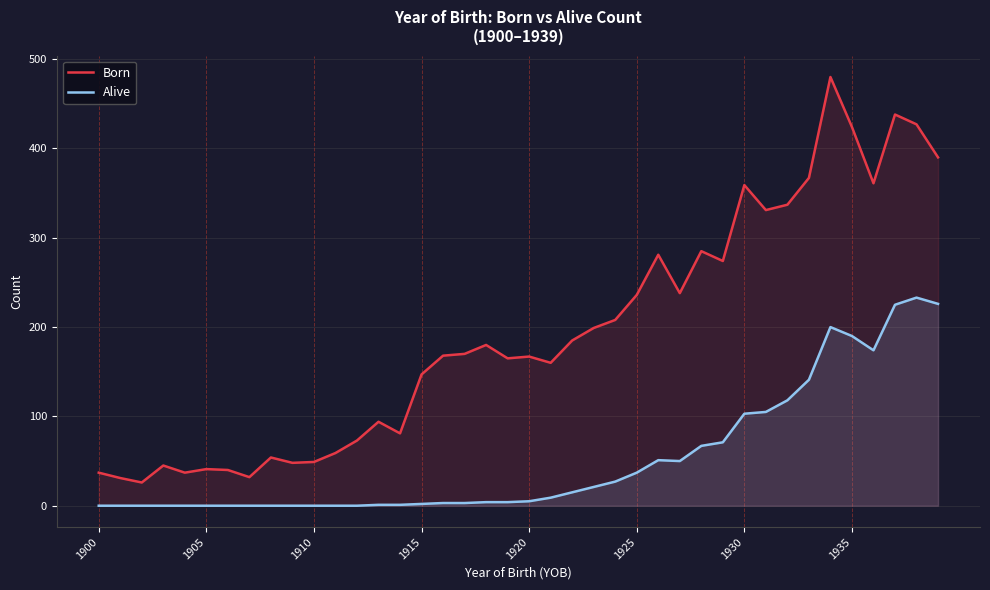

What are all the series names shown in the legend?

Born, Alive